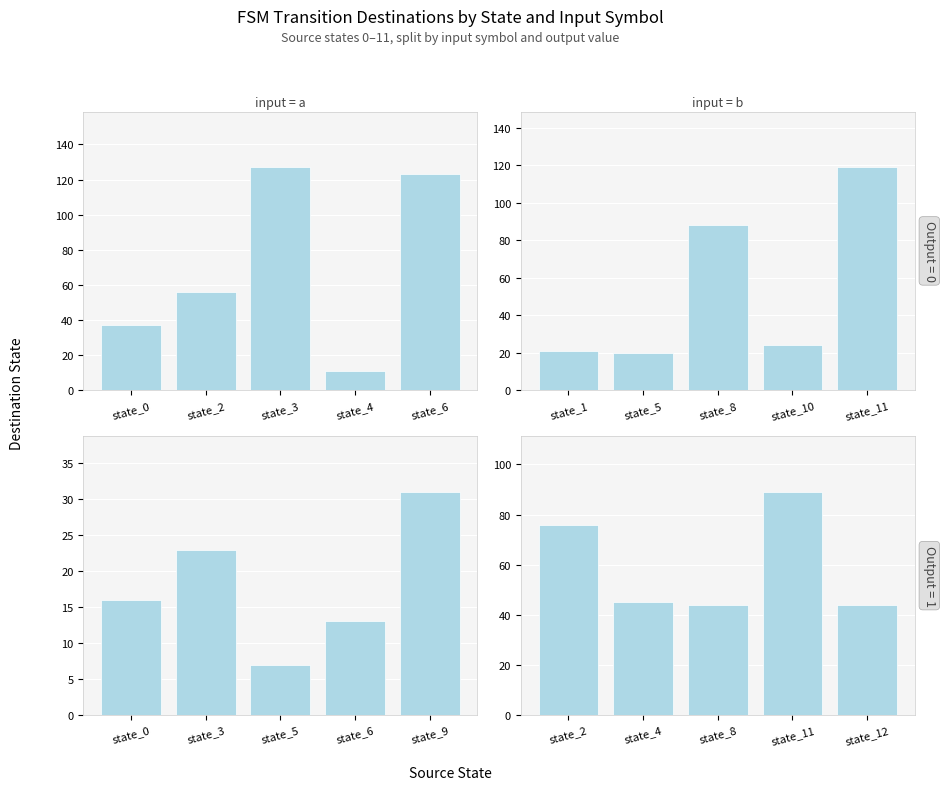

What is the total value across all series at state_6?

136